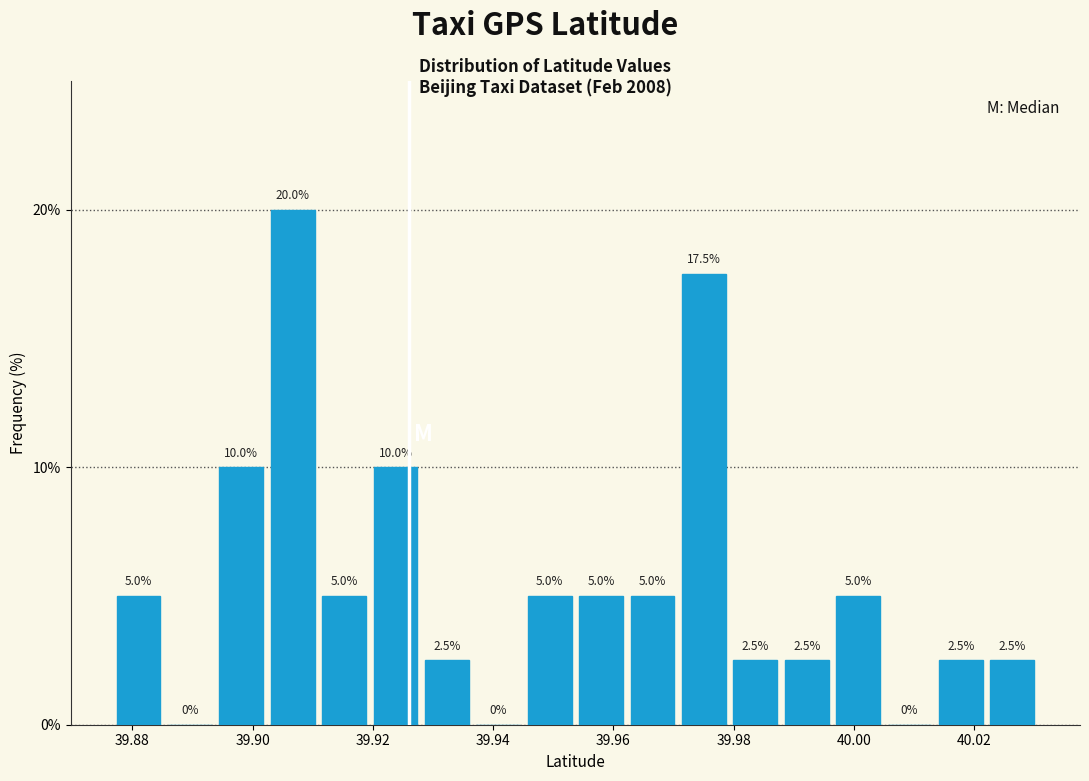

Which range on the x-axis has the tallest bar?

39.902 to 39.910